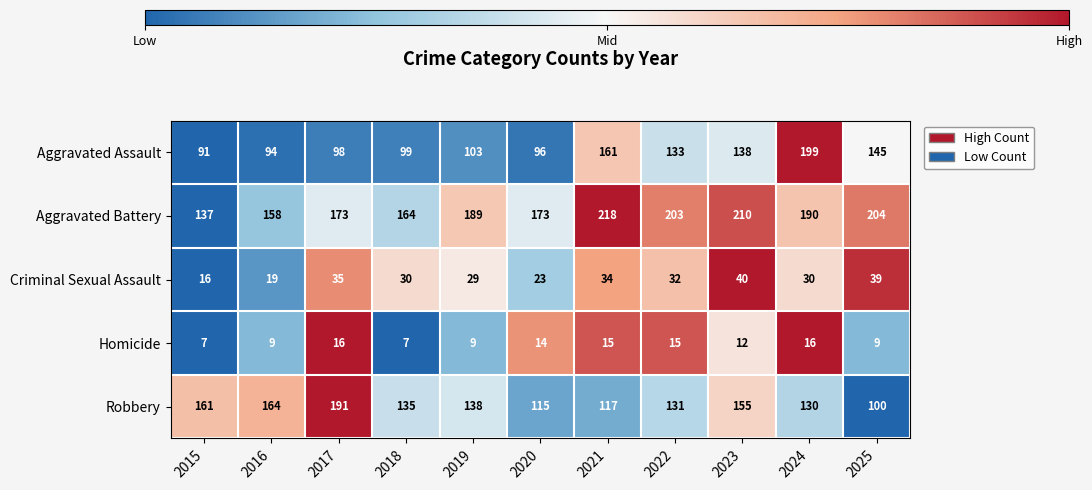

What is the maximum value shown in the chart?

218